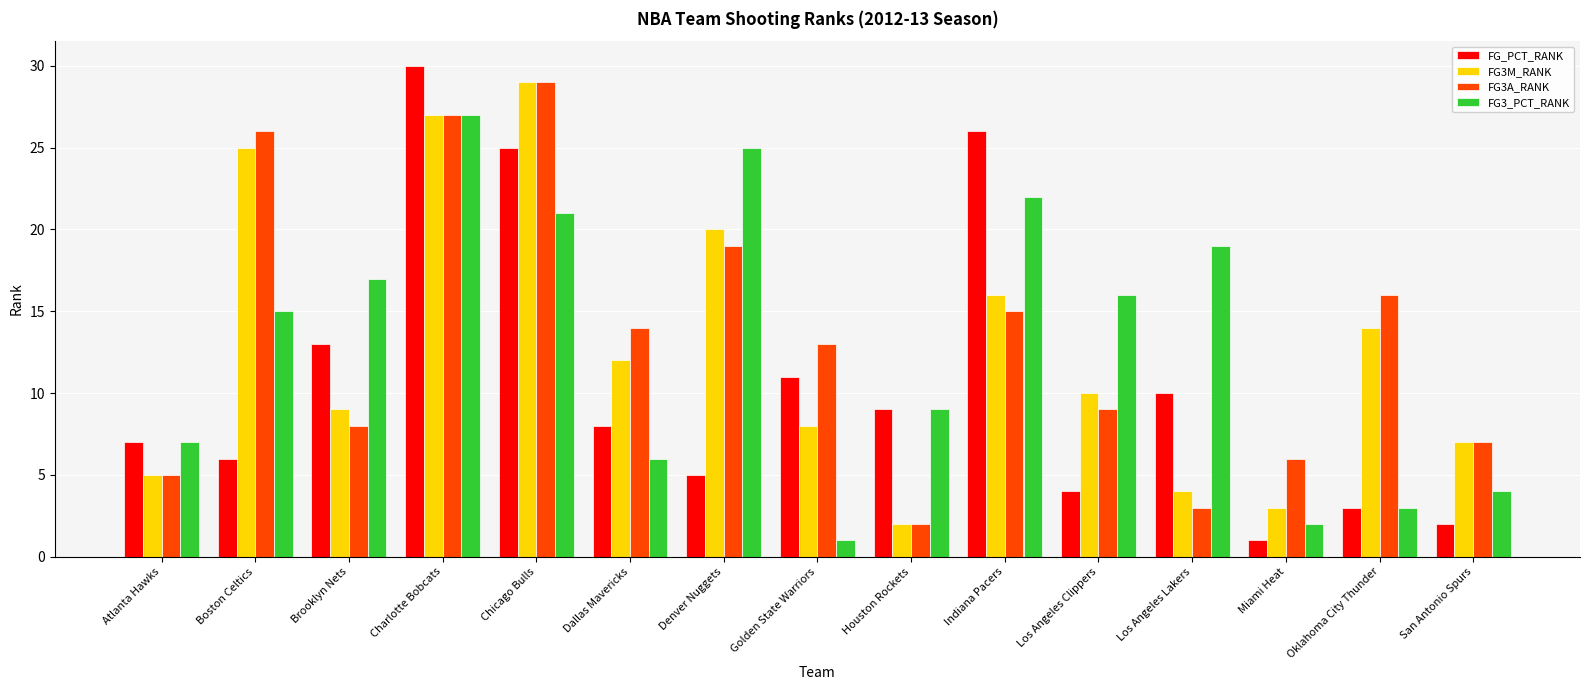

Does the chart contain any negative values?

No